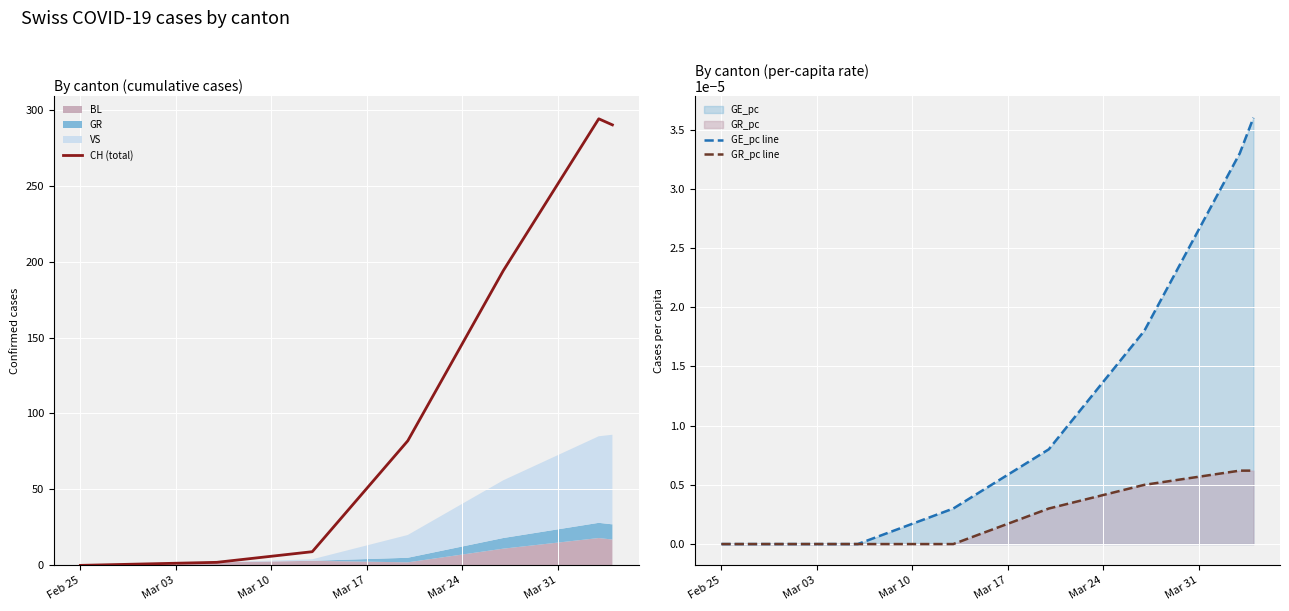

Is it true that GR_pc line equals 0.0 at 6?

False